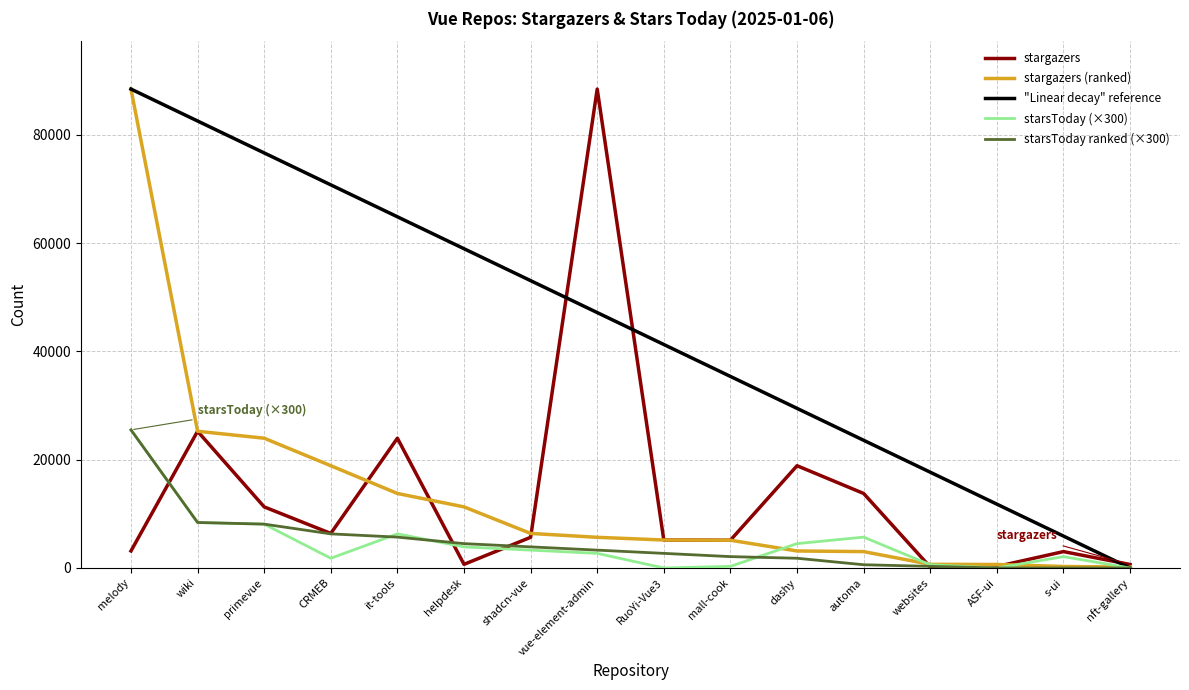

Which series changed the most between dashy and ASF-ui?

stargazers